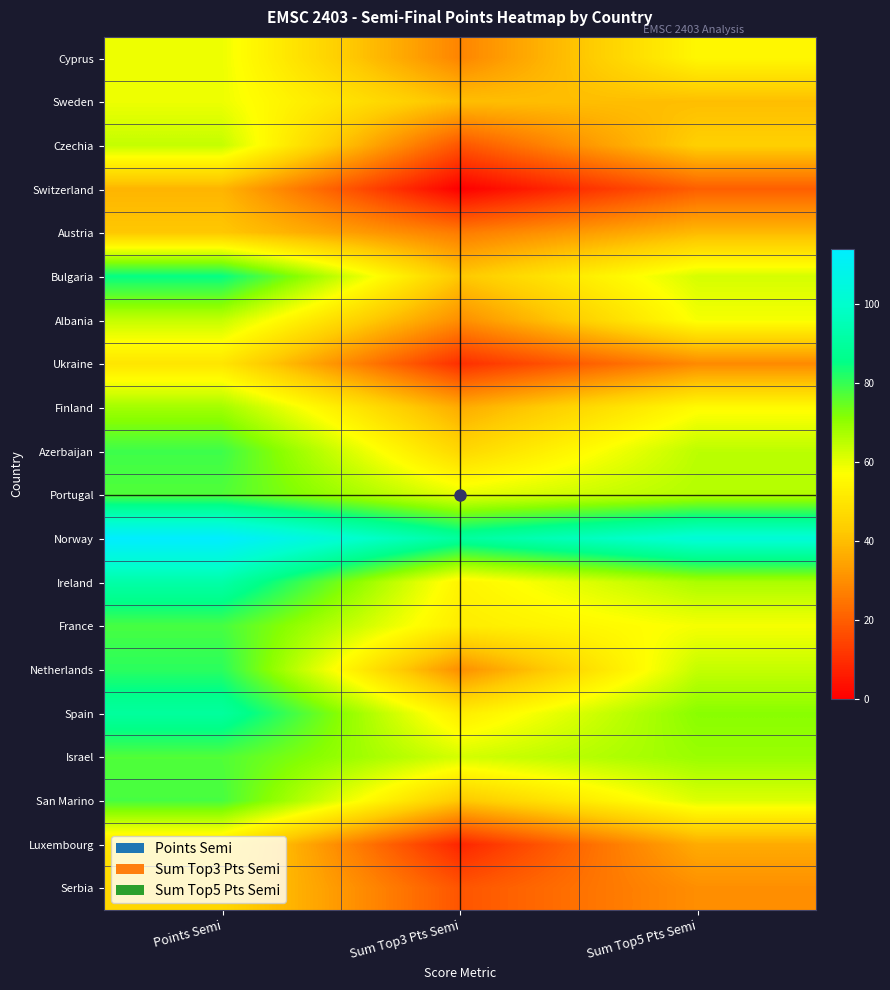

Rank the series at Sum Top3 Pts Semi from highest to lowest value.

Norway, Israel, Portugal, Ireland, France, Spain, Azerbaijan, Bulgaria, San Marino, Sweden, Finland, Albania, Netherlands, Cyprus, Austria, Czechia, Serbia, Ukraine, Luxembourg, Switzerland